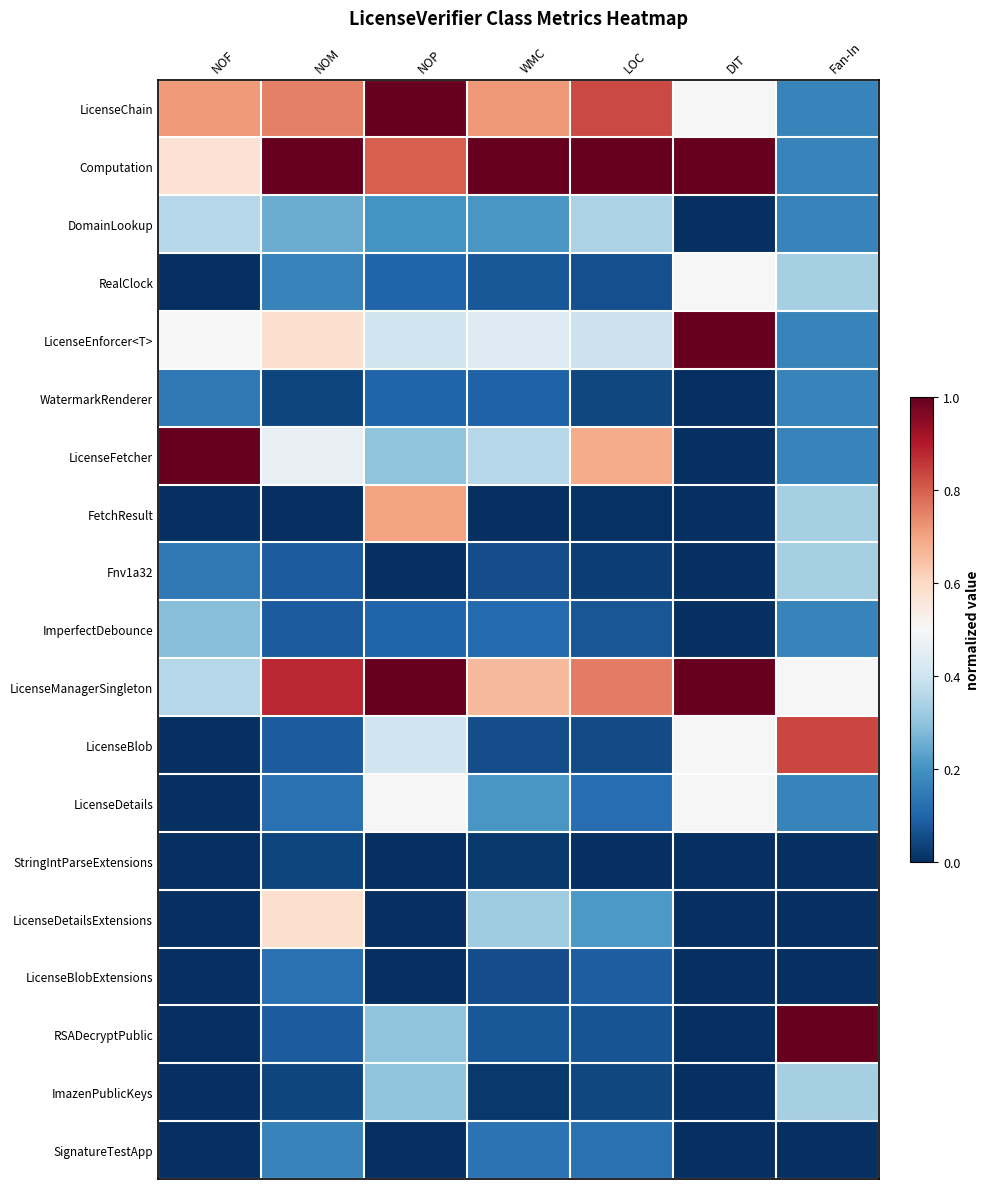

At which category does the chart reach its minimum across all series?

DIT